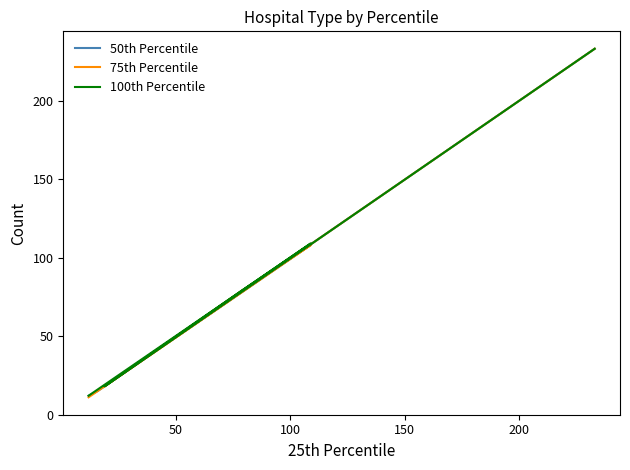

Which series changed the most between 50 and 100?

50th Percentile